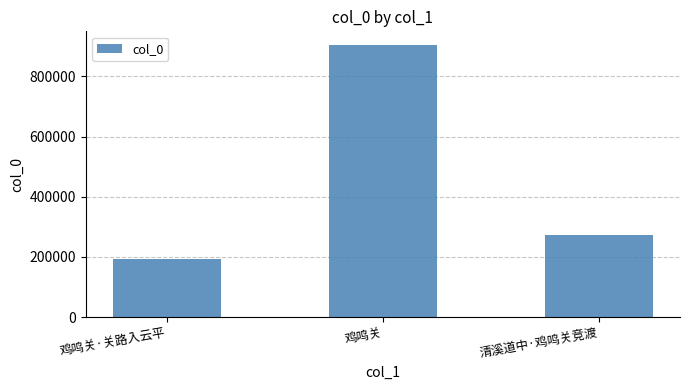

What is the value of the 3rd bar from the left?

271558